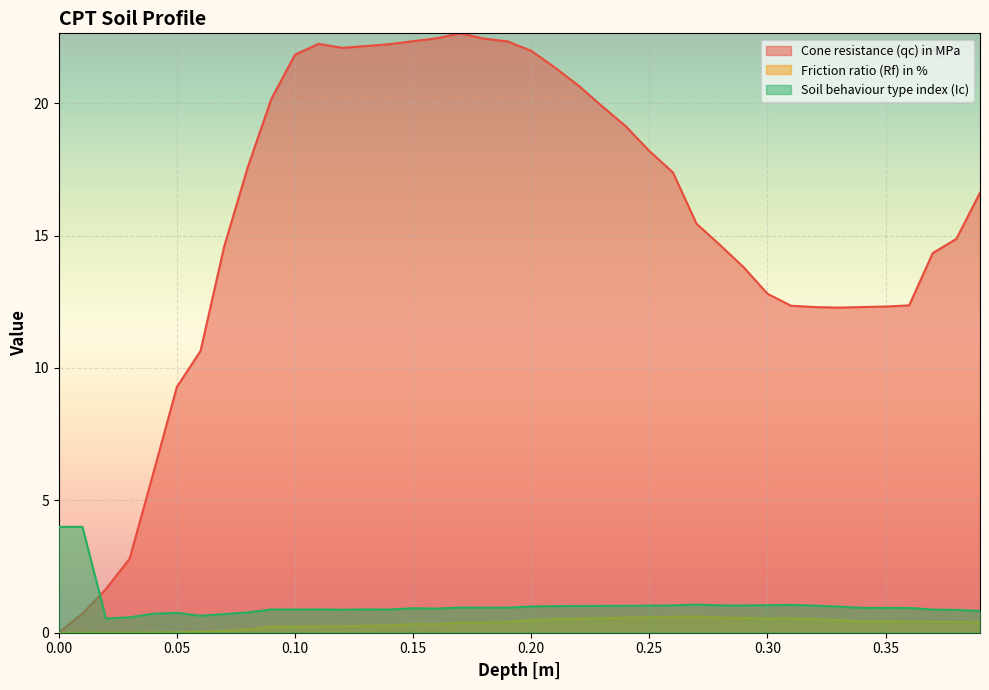

Which series has the widest spread of values?

Cone resistance (qc) in MPa